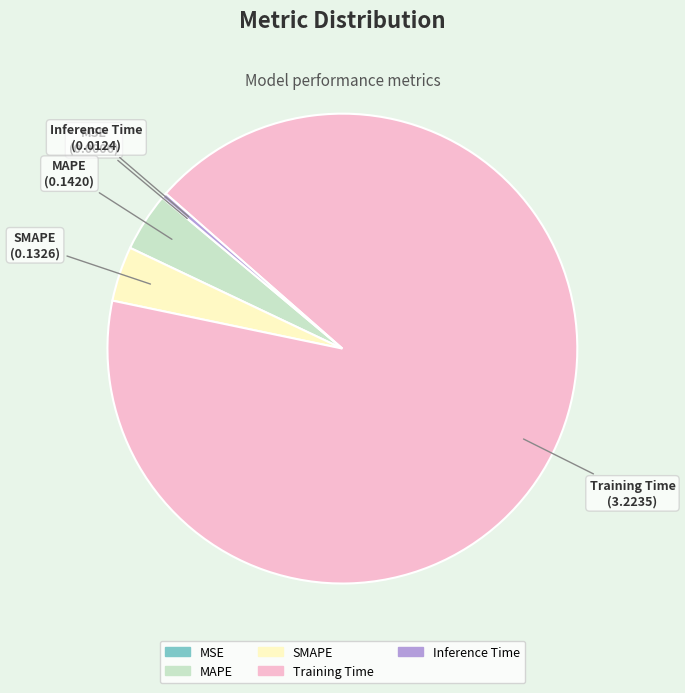

Is the sum of Training Time and Inference Time greater than half?

Yes